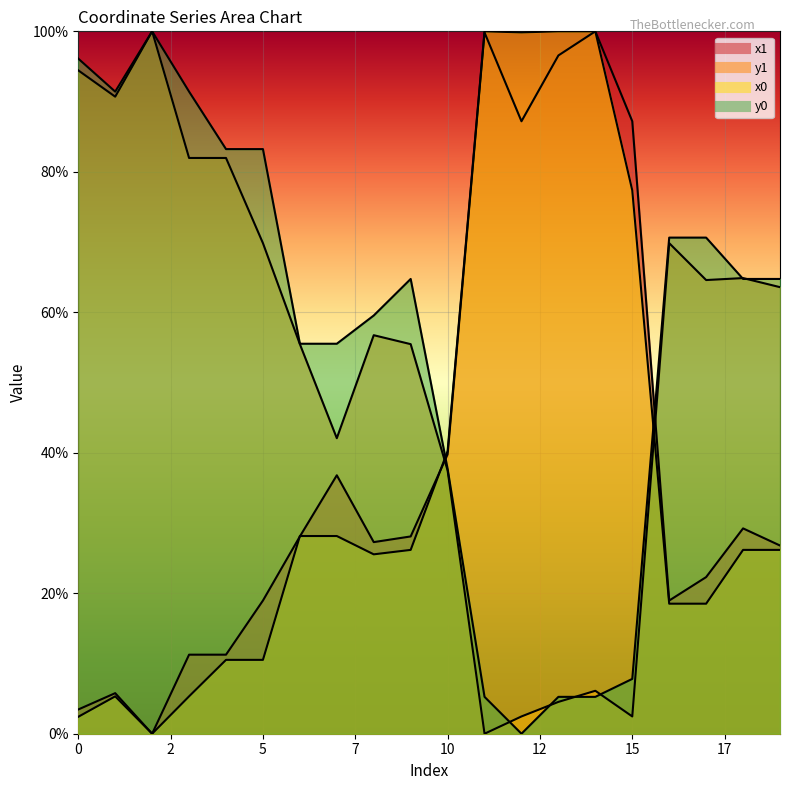

Which category has the lowest value in the x1 series?

2